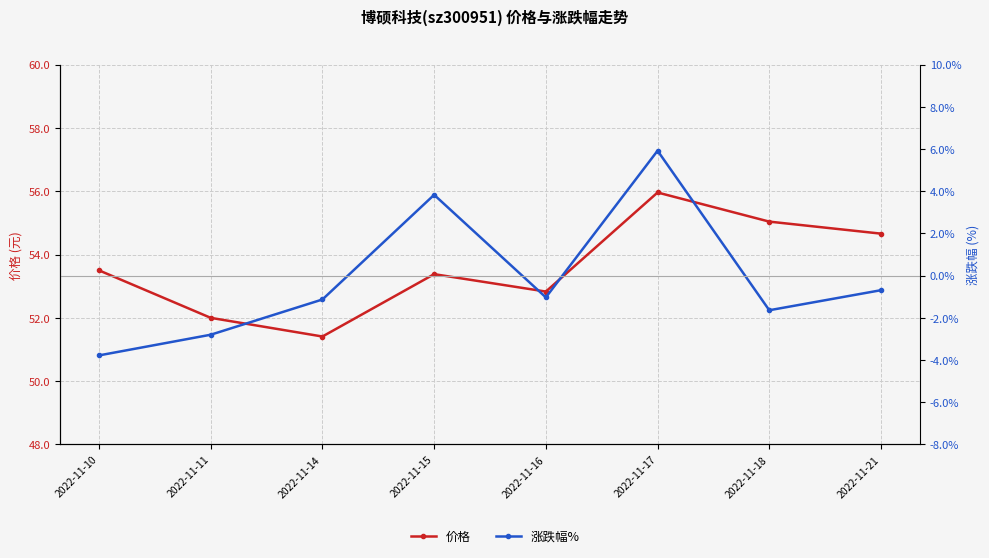

How many positive values does the 涨跌幅% series have?

2